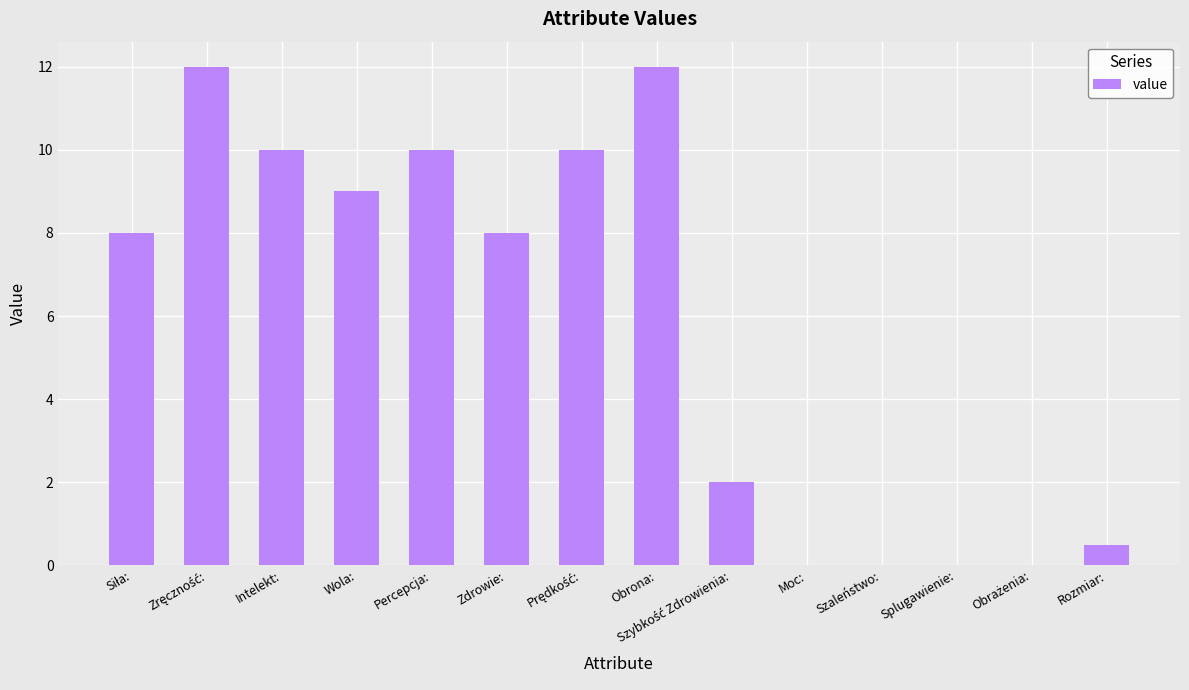

Which has a higher value, Percepcja: or Obrona:?

Obrona: